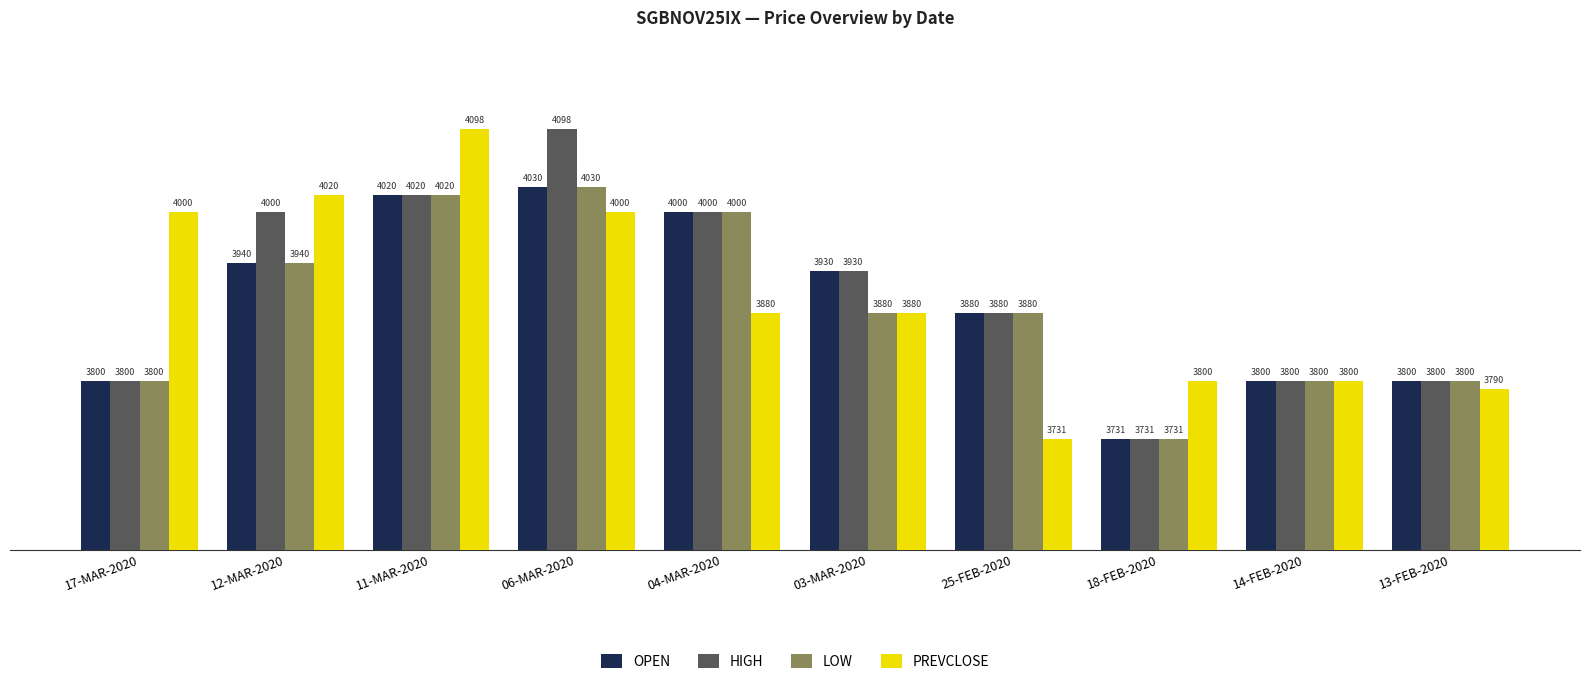

At how many categories does at least one series exceed 3742?

10